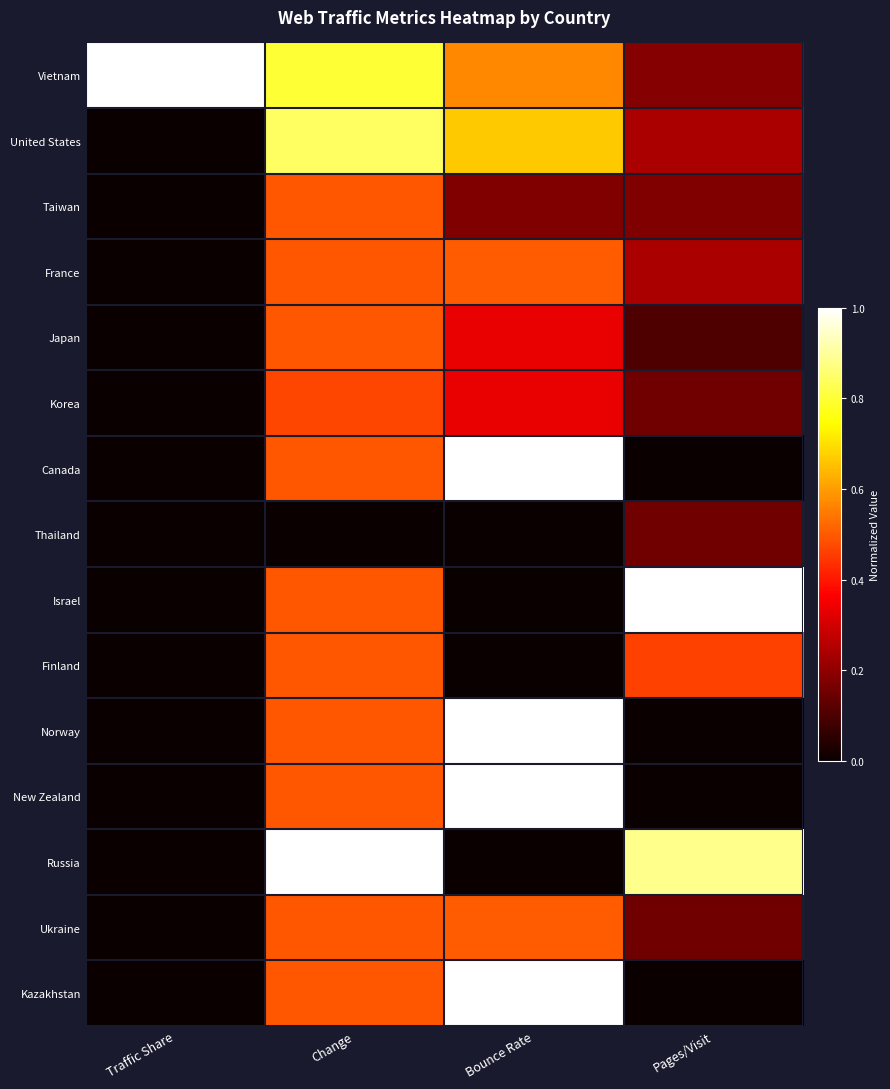

At Bounce Rate, list the series in order from largest to smallest.

Canada, Norway, New Zealand, Kazakhstan, United States, Vietnam, France, Ukraine, Japan, Korea, Taiwan, Thailand, Israel, Finland, Russia